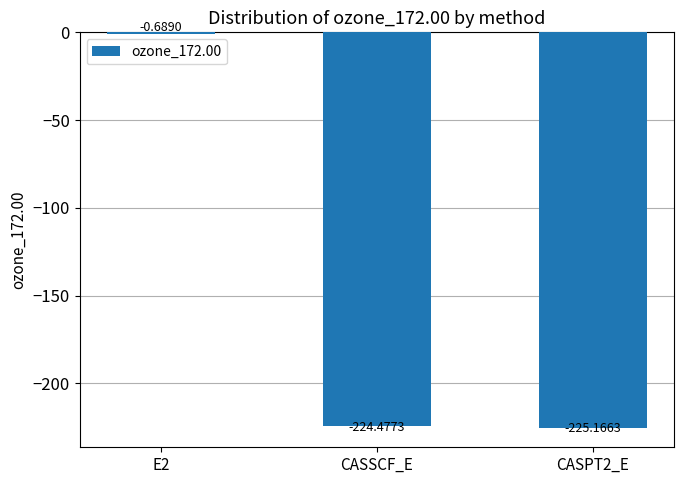

What is the change in value from E2 to CASSCF_E?

-223.8